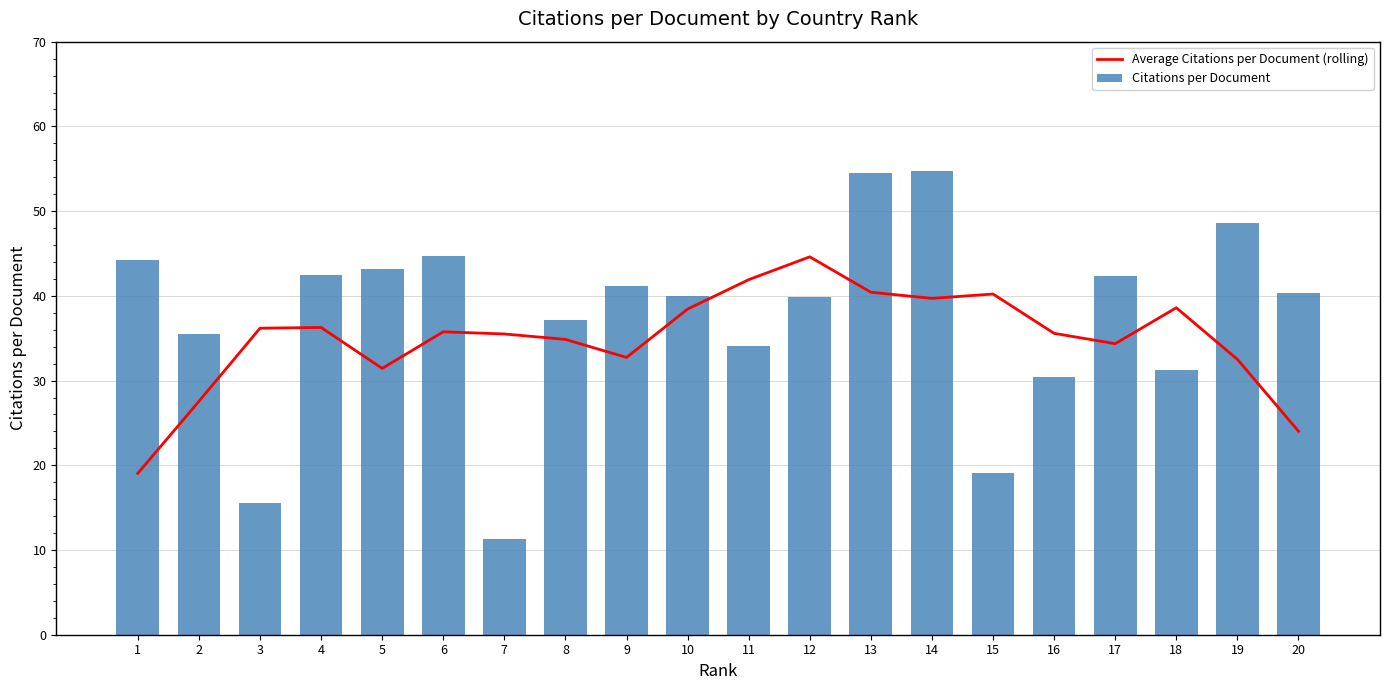

At which category is the sum across all series the highest?

13